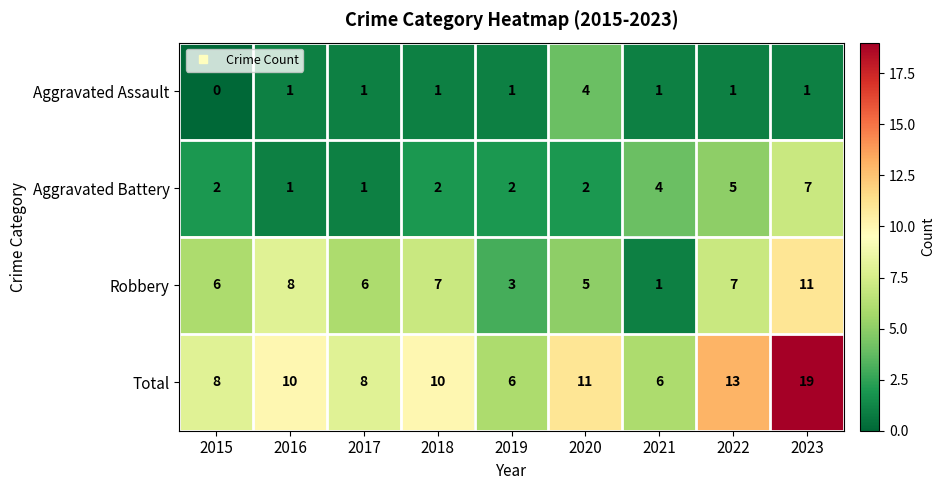

True or false: Aggravated Battery has a value of 4 at 2021.

True